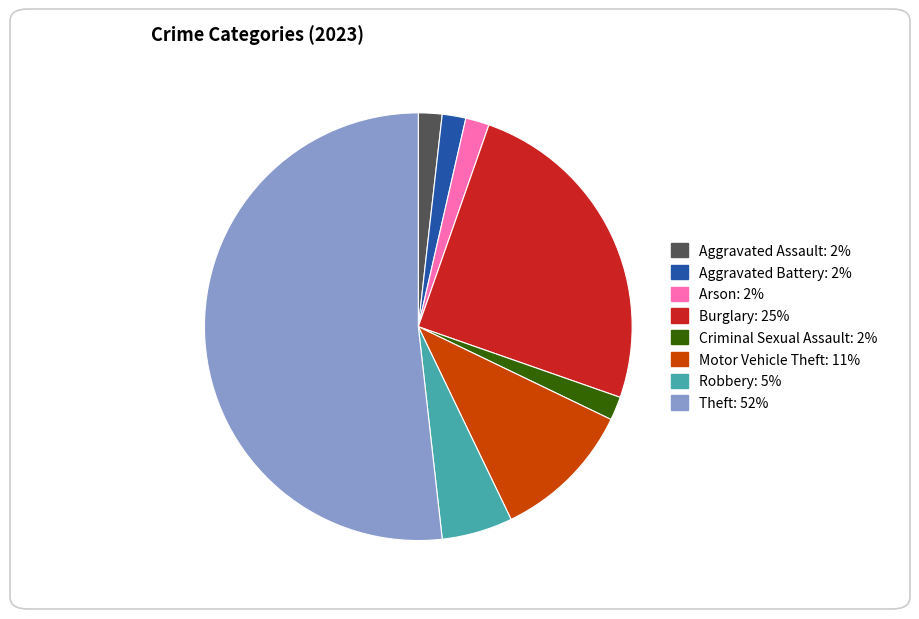

Which slice is the largest?

Theft